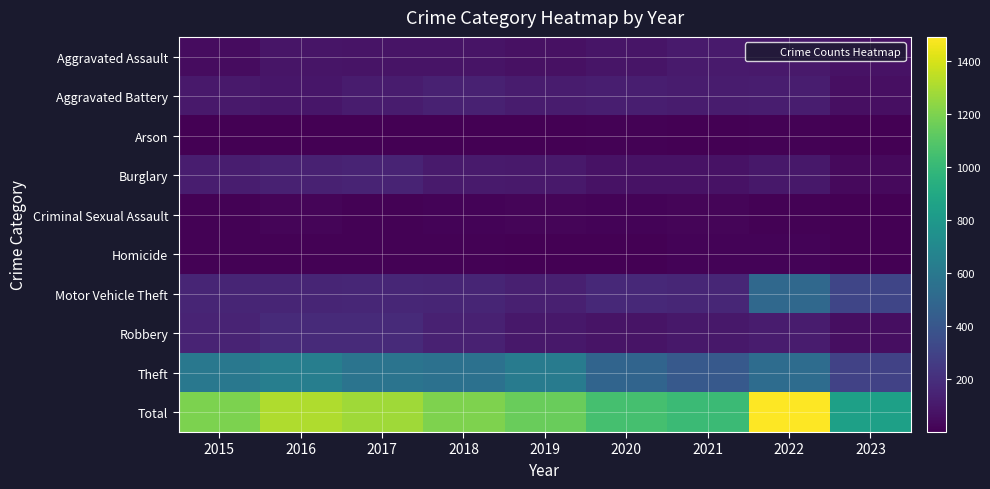

What is the greatest value displayed?

1491